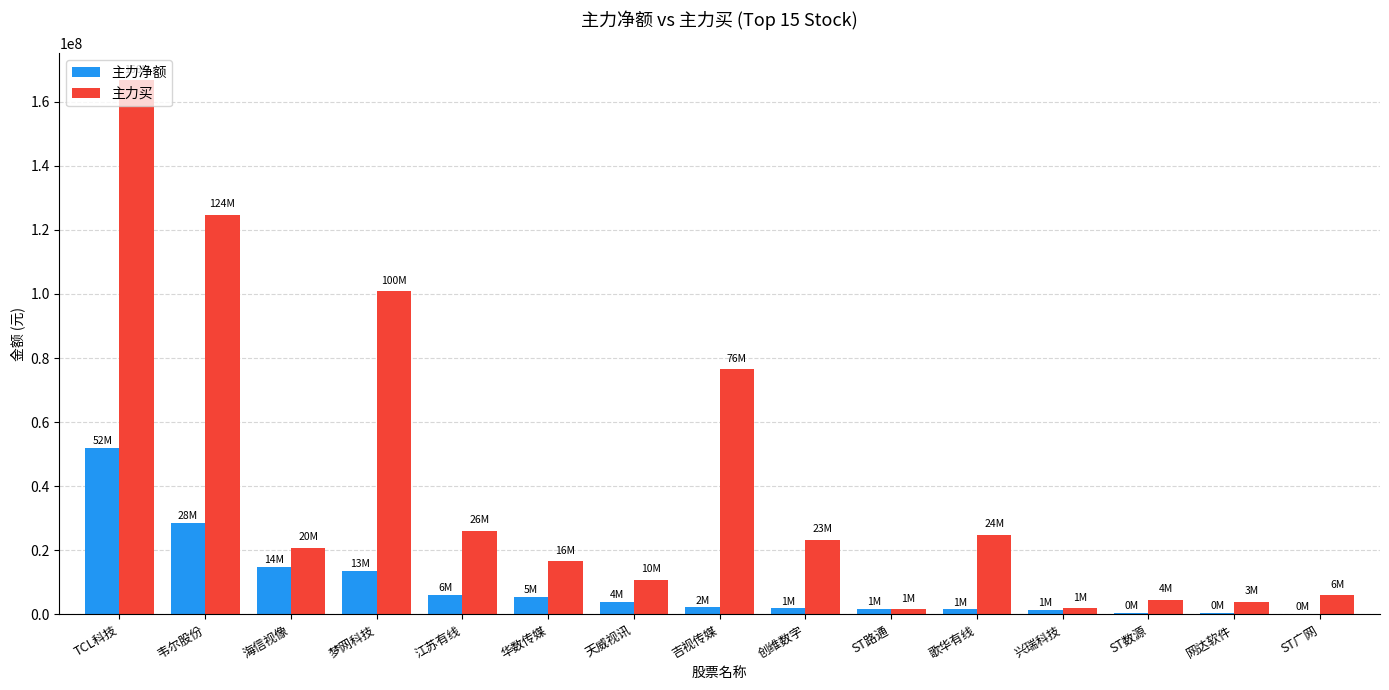

The value of 主力买 at 创维数字 is 23280860. True or false?

True